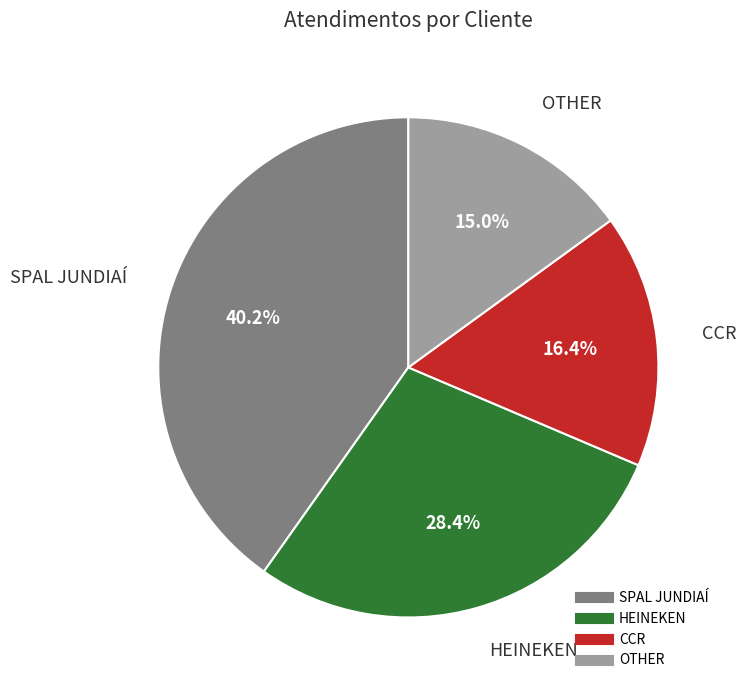

How many segments does this pie chart have?

4